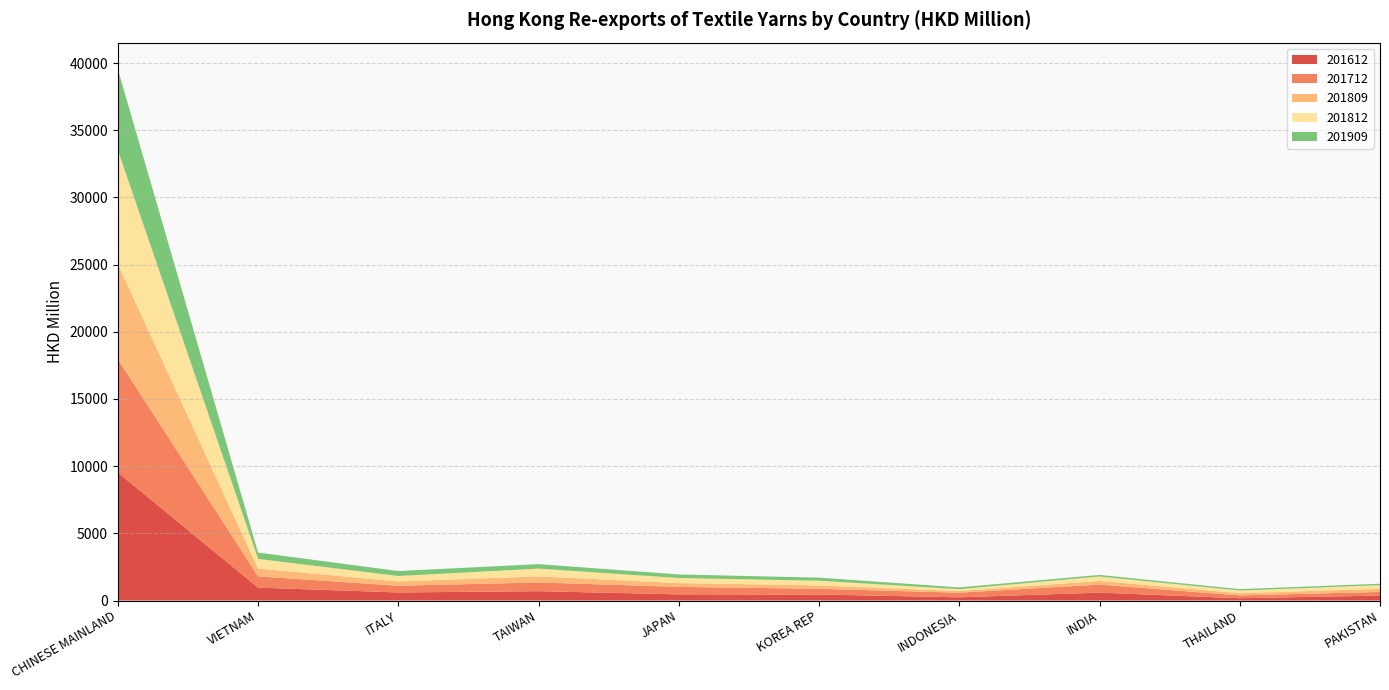

Reading right to left, transcribe all the data shown in this chart.

201612: PAKISTAN=367.1	THAILAND=170.6	INDIA=587.6	INDONESIA=238.8	KOREA REP=446.5	JAPAN=459.4	TAIWAN=694.3	ITALY=599.3	VIETNAM=959.9	CHINESE MAINLAND=9529.9
201712: PAKISTAN=269.4	THAILAND=211.2	INDIA=598.2	INDONESIA=344.8	KOREA REP=426.2	JAPAN=555.4	TAIWAN=648.7	ITALY=501.8	VIETNAM=840.6	CHINESE MAINLAND=8433.3
201809: PAKISTAN=230.0	THAILAND=162.9	INDIA=273.9	INDONESIA=117.6	KOREA REP=249.9	JAPAN=283.0	TAIWAN=451.7	ITALY=319.4	VIETNAM=577.6	CHINESE MAINLAND=7076.2
201812: PAKISTAN=279.1	THAILAND=196.6	INDIA=330.8	INDONESIA=143.5	KOREA REP=350.1	JAPAN=377.4	TAIWAN=580.3	ITALY=404.5	VIETNAM=720.1	CHINESE MAINLAND=8488.0
201909: PAKISTAN=103.4	THAILAND=105.7	INDIA=115.3	INDONESIA=131.8	KOREA REP=229.9	JAPAN=264.2	TAIWAN=331.8	ITALY=368.6	VIETNAM=473.0	CHINESE MAINLAND=6013.8